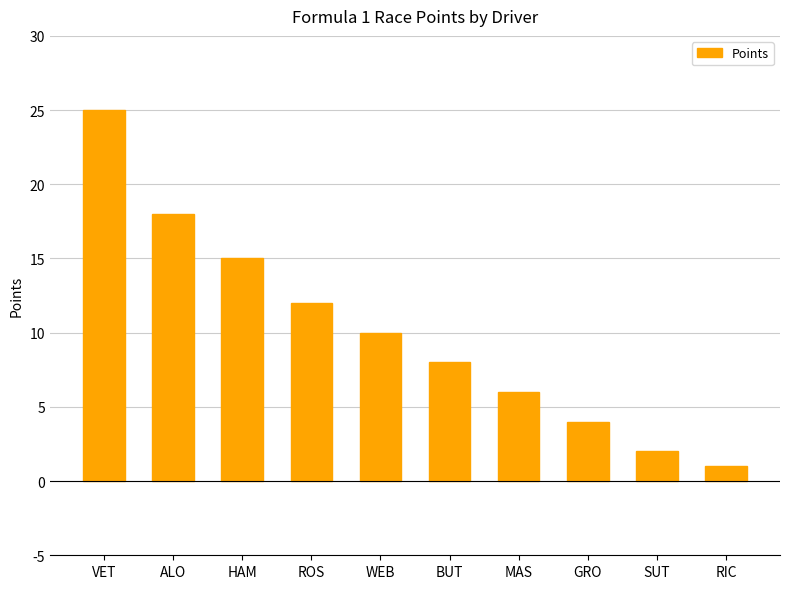

Rank the categories by value from highest to lowest.

VET, ALO, HAM, ROS, WEB, BUT, MAS, GRO, SUT, RIC